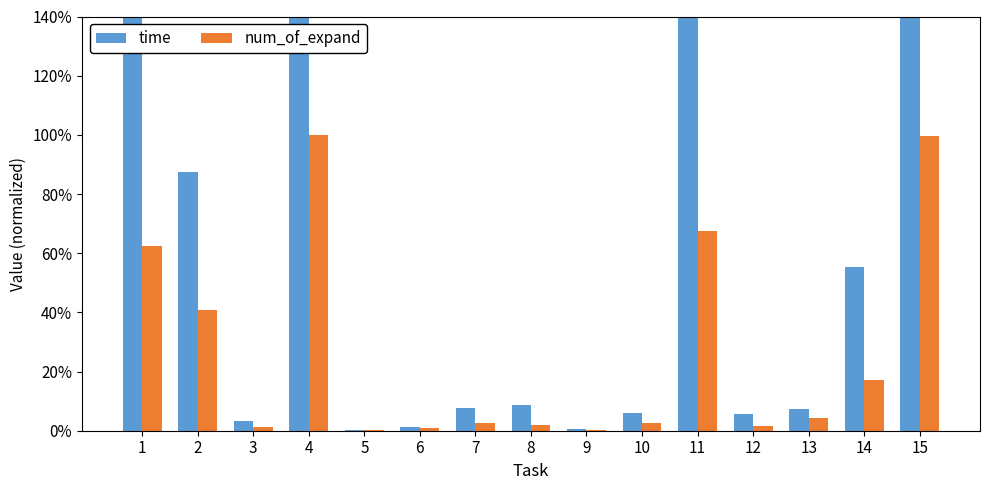

What is the maximum value for num_of_expand?

1.0